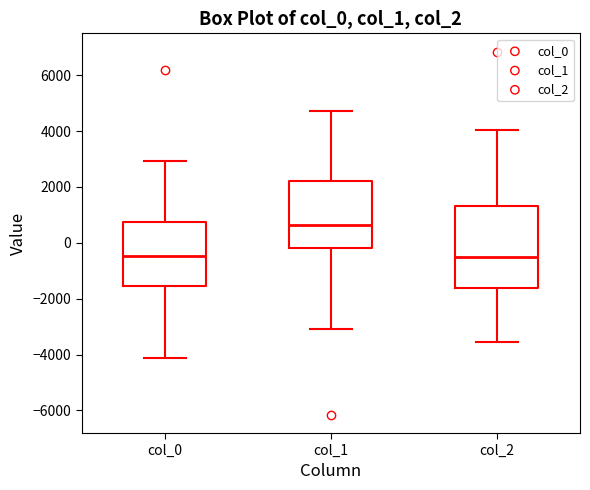

Where is the upper edge of the box for col_1 on the y-axis? The values are not printed on the chart, so give them approximately, as read against the axis.

2200